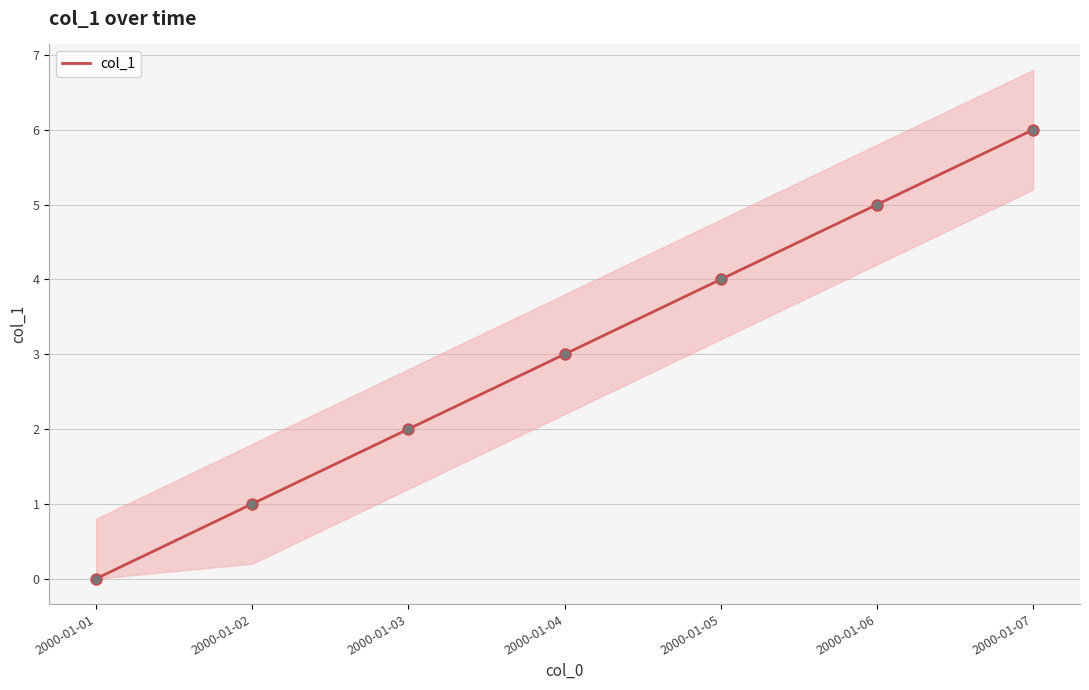

Which has a higher value, 2000-01-07 or 2000-01-06?

2000-01-07